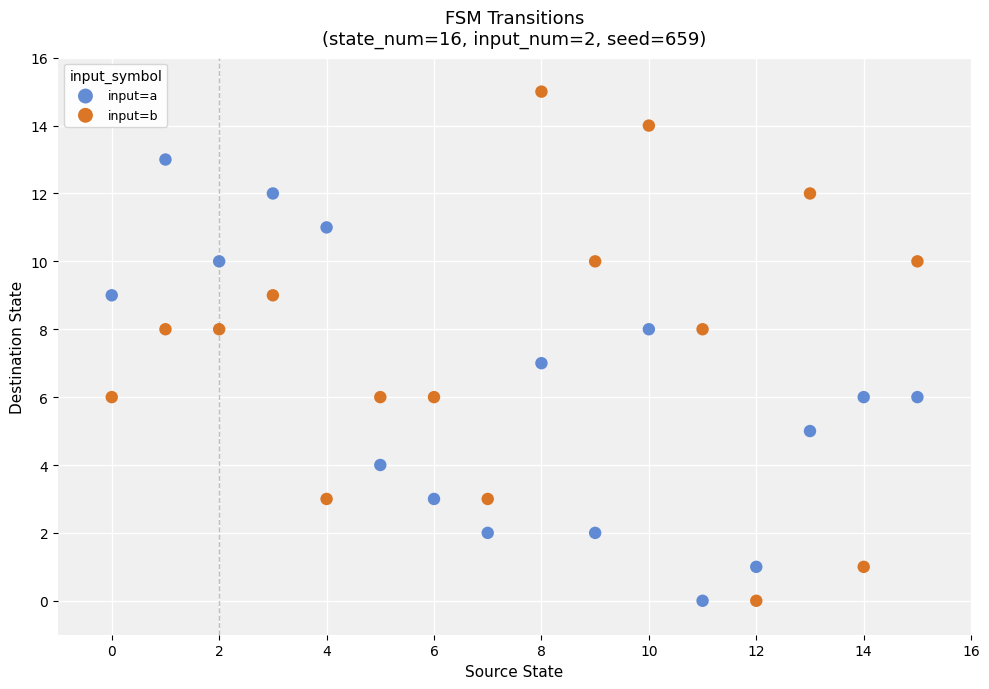

Across all data points, what is the range of Y values (max minus min)?

15